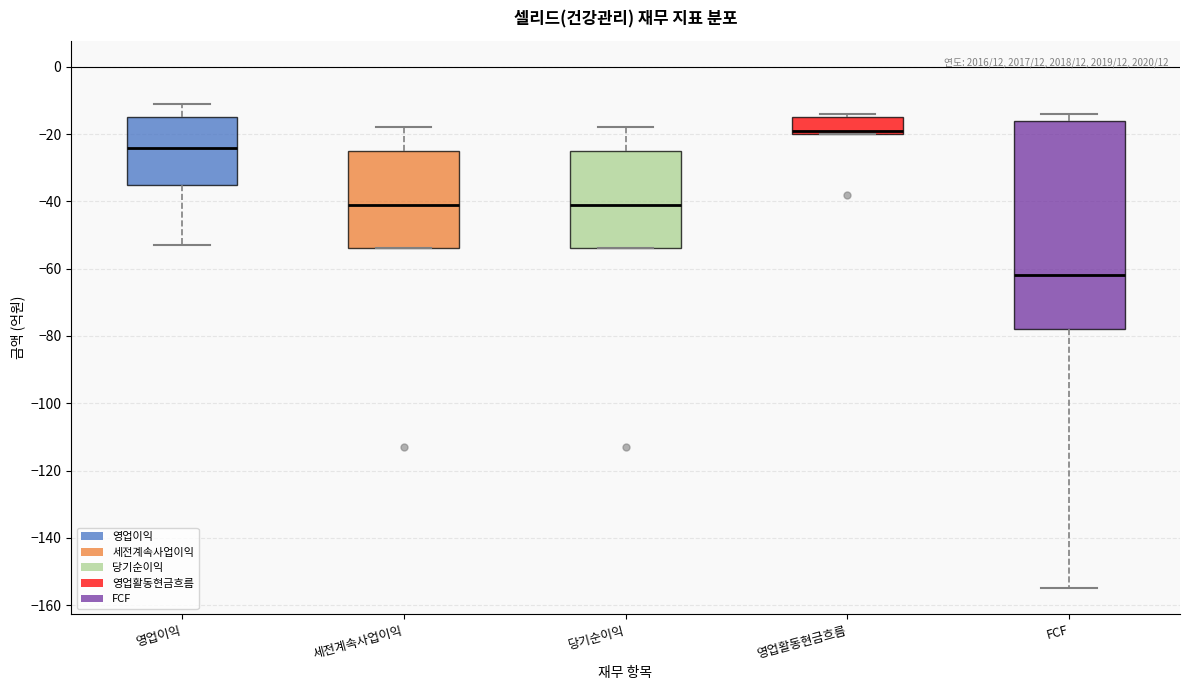

Reading left to right, read every box against the y-axis: the position of its median line, the range the box covers, and the ends of its whiskers. The values are not printed on the chart, so give them approximately, as read against the axis.

영업이익: median -24, box -34 to -14, whiskers -52 to -10
세전계속사업이익: median -40, box -54 to -24, whiskers -54 to -18
당기순이익: median -40, box -54 to -24, whiskers -54 to -18
영업활동현금흐름: median -18, box -20 to -14, whiskers -20 to -14 (just above the box's upper edge)
FCF: median -62, box -78 to -16, whiskers -154 to -14